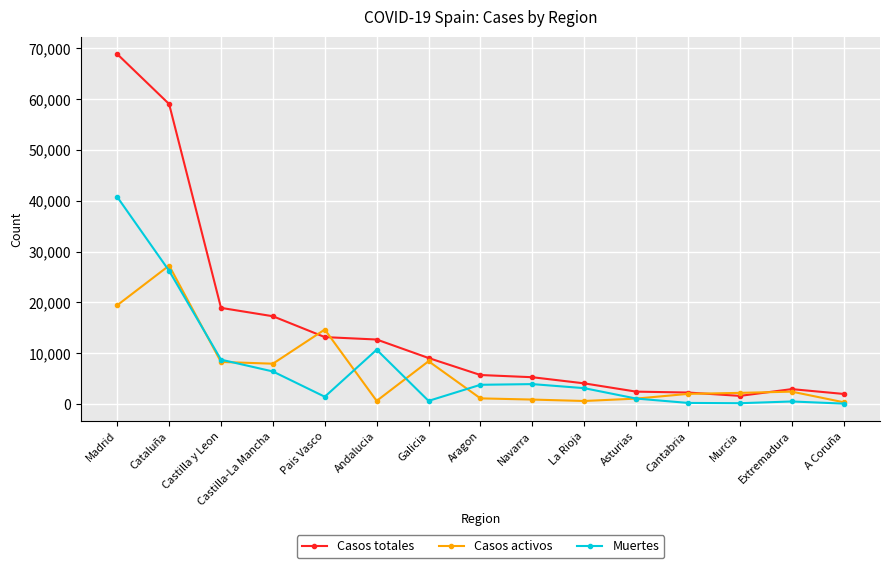

Where does the Casos totales series first go above 5695?

Madrid